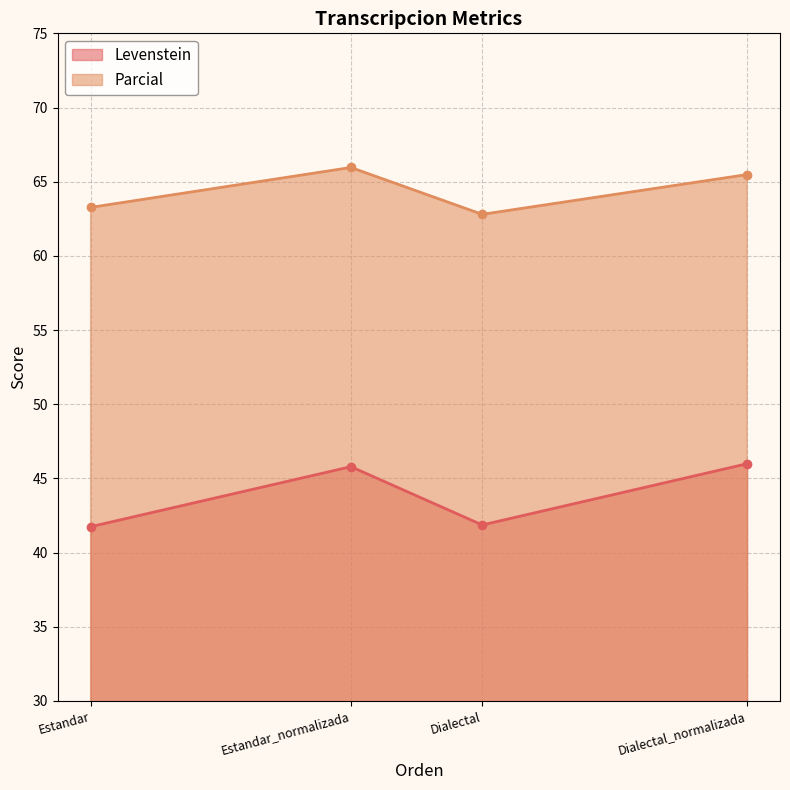

The Parcial series shows 39.2 at Dialectal_normalizada. True or false?

False